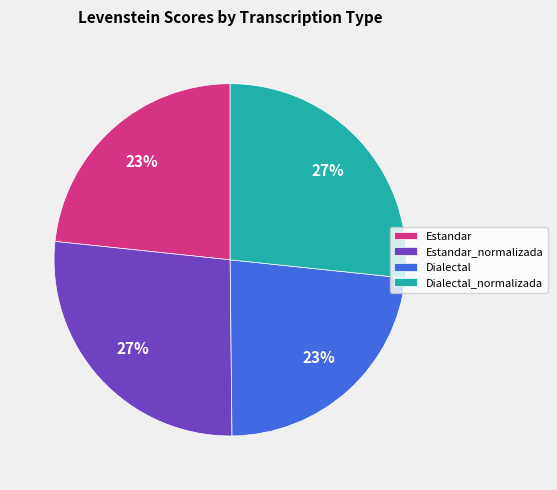

Do Dialectal and Estandar together represent more than half of the pie?

No